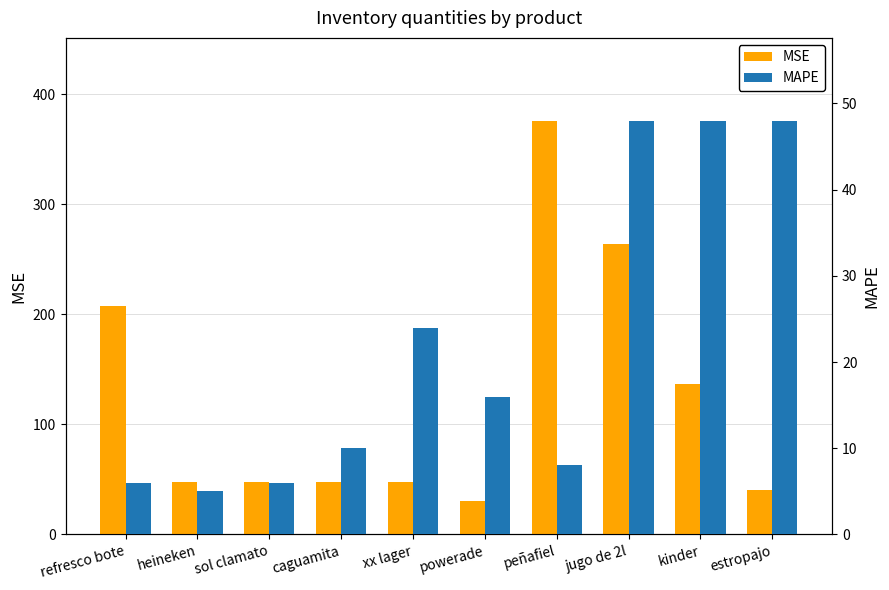

Where does the MAPE series first go above 16?

xx lager